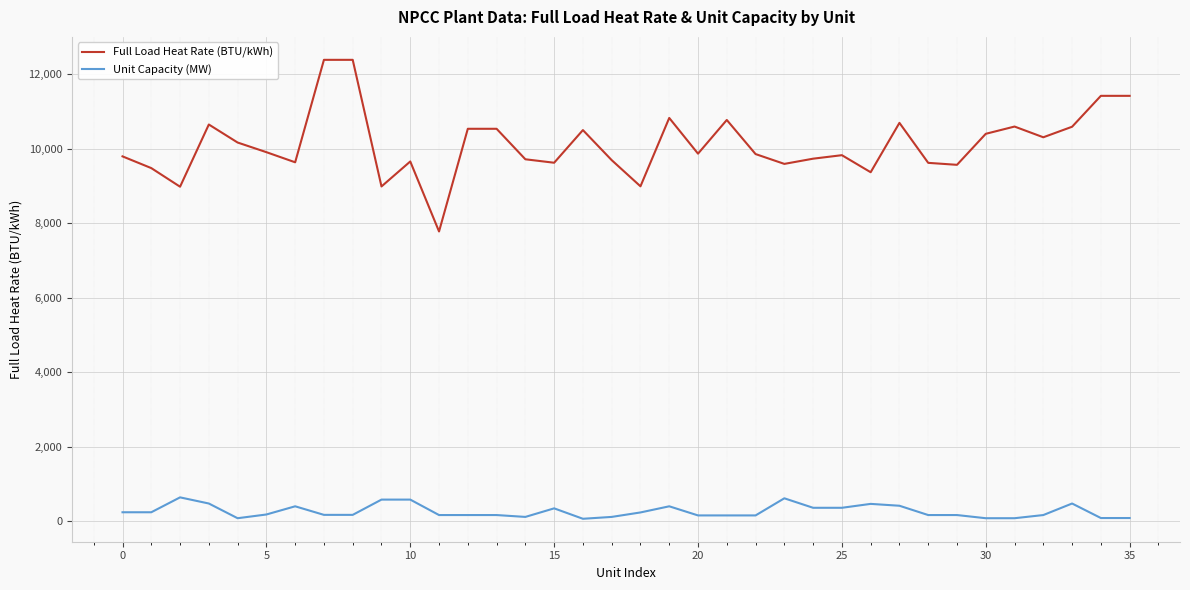

Which series has the widest spread of values?

Full Load Heat Rate (BTU/kWh)